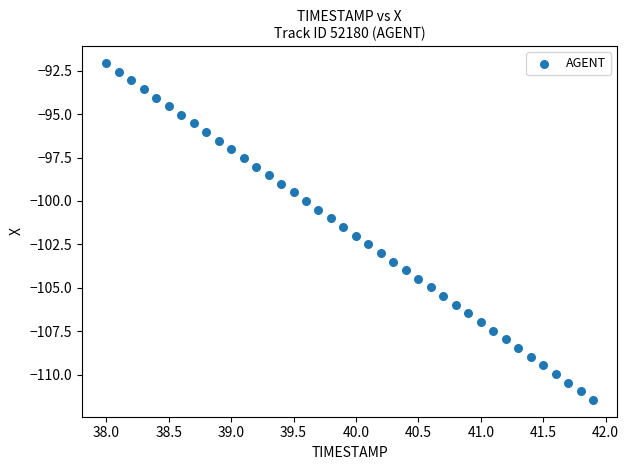

What is the range of Y values (max minus min)?

19.4